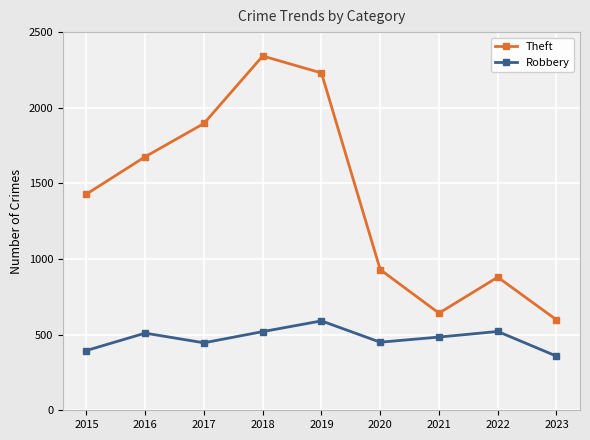

How many interior local valleys does the Theft series have?

1